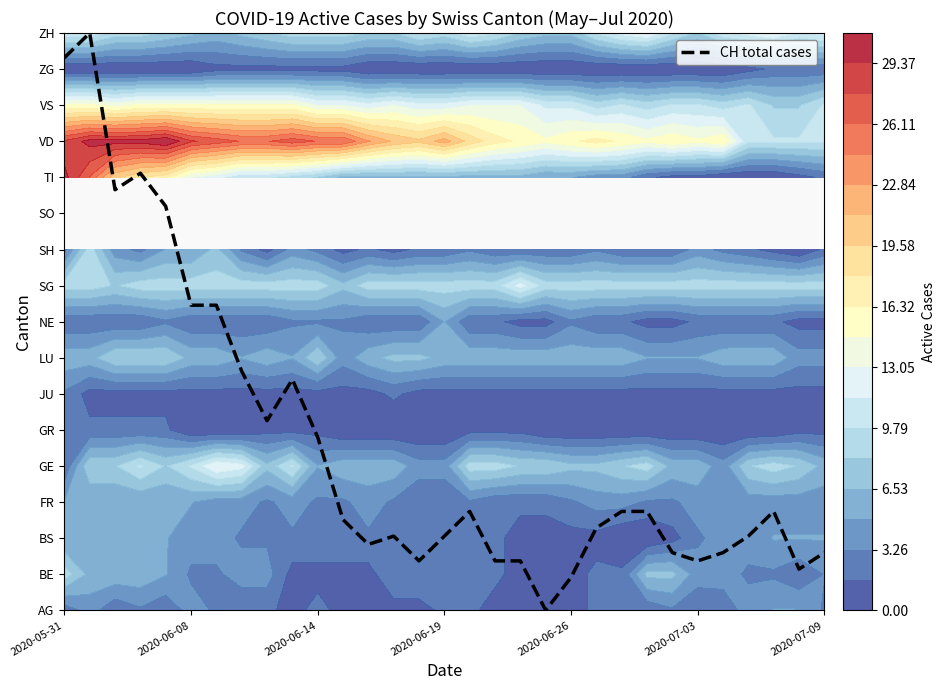

Is it true that the value at 12 is 1.2?

False